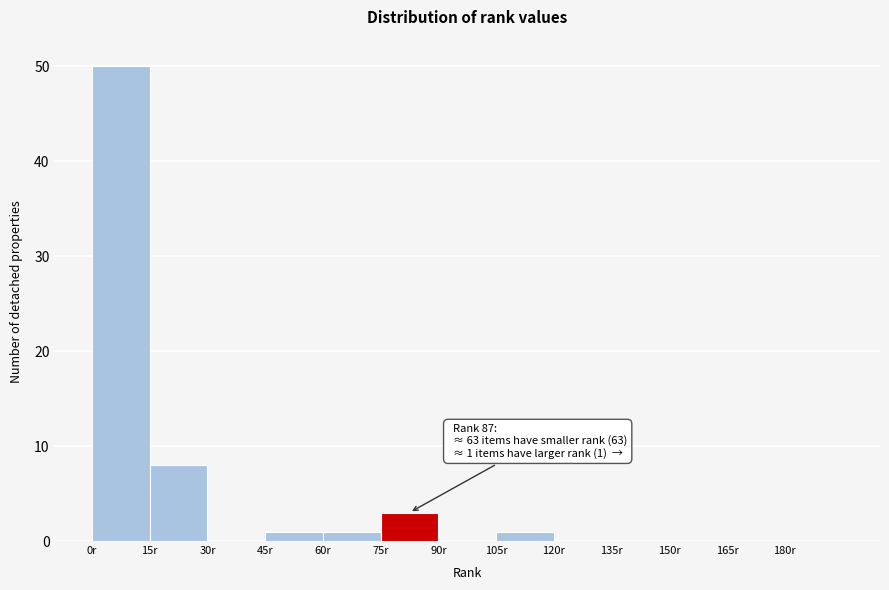

Which range on the x-axis has the tallest bar?

0 to 15